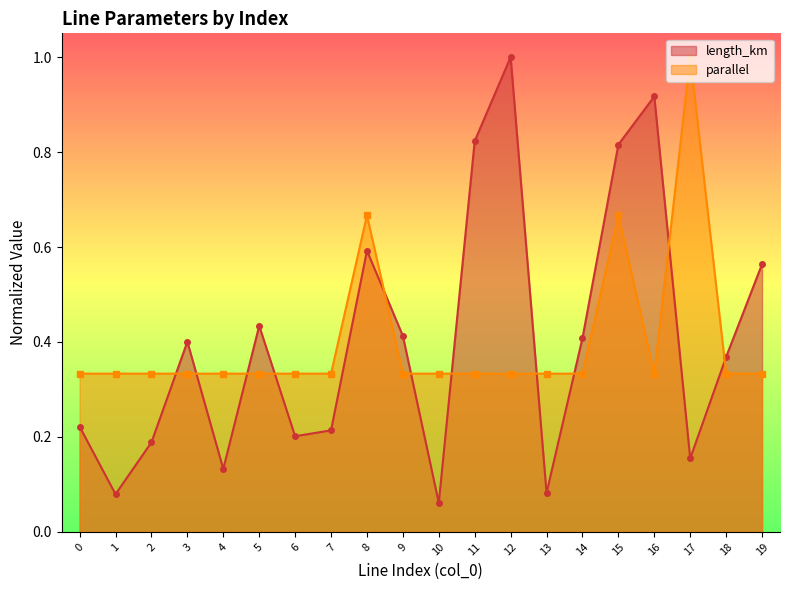

How many lines are shown in the chart?

2